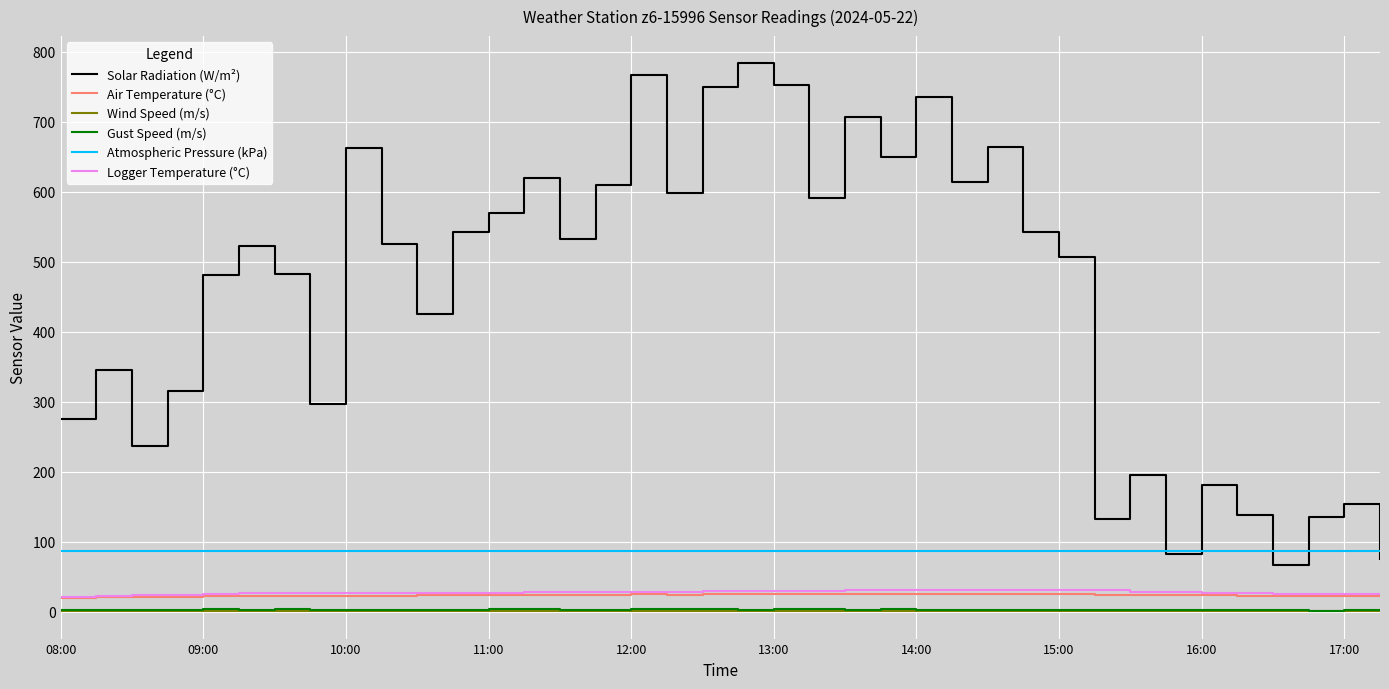

Which series has the widest spread of values?

Solar Radiation (W/m²)